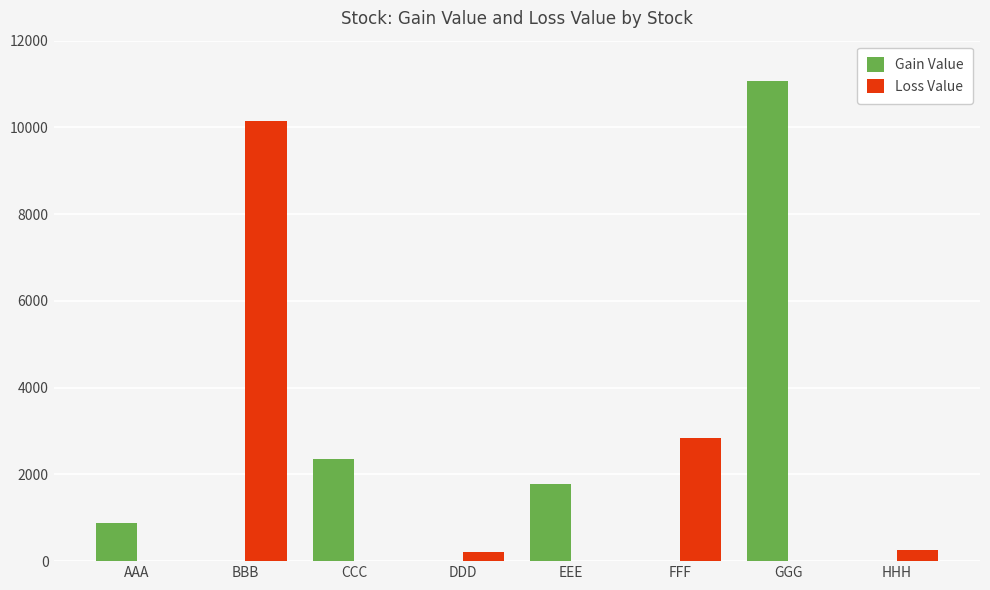

Count the number of data series in this chart.

2